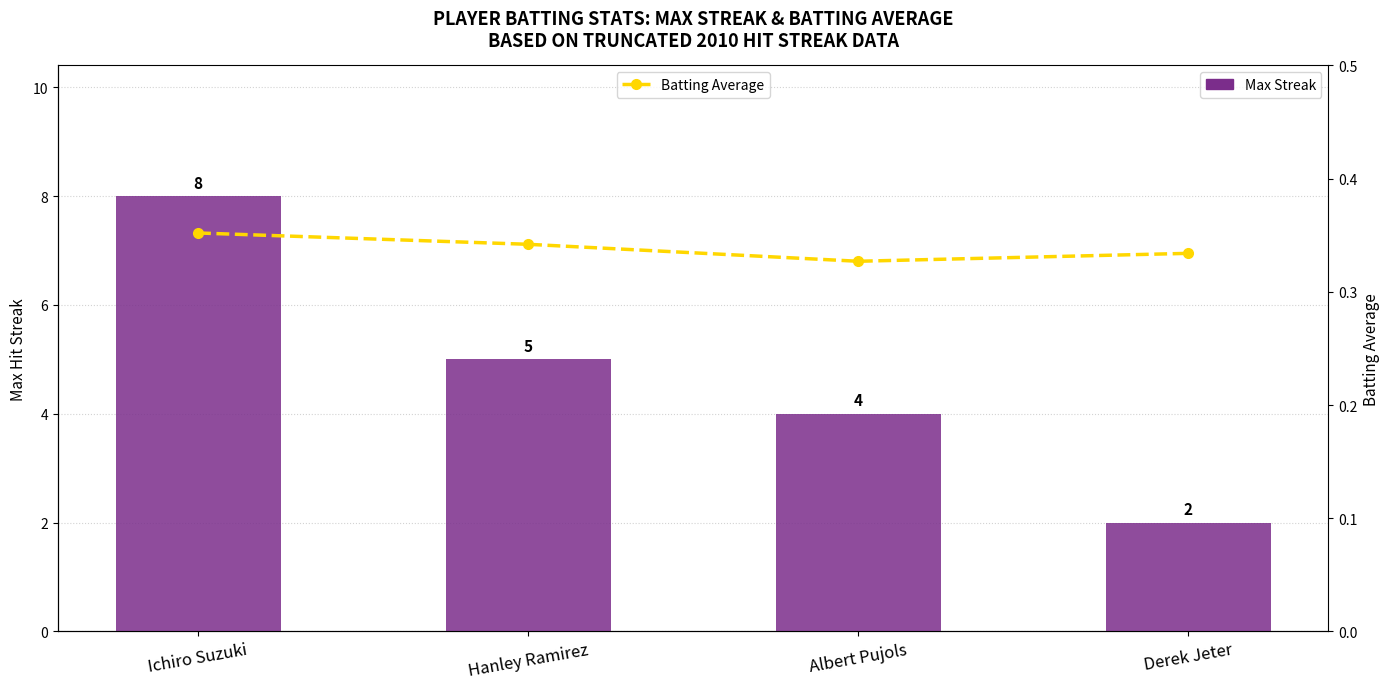

How many series are shown in this chart?

2